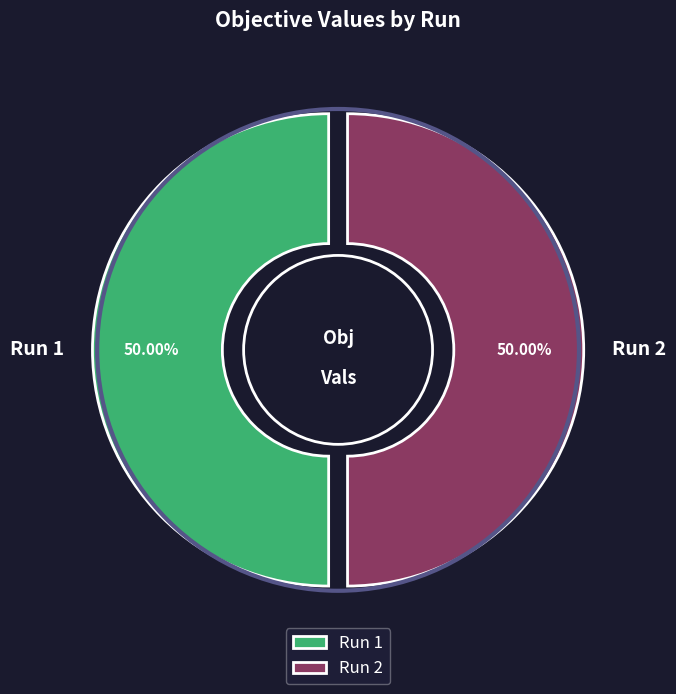

Which slice is the smallest?

Run 2